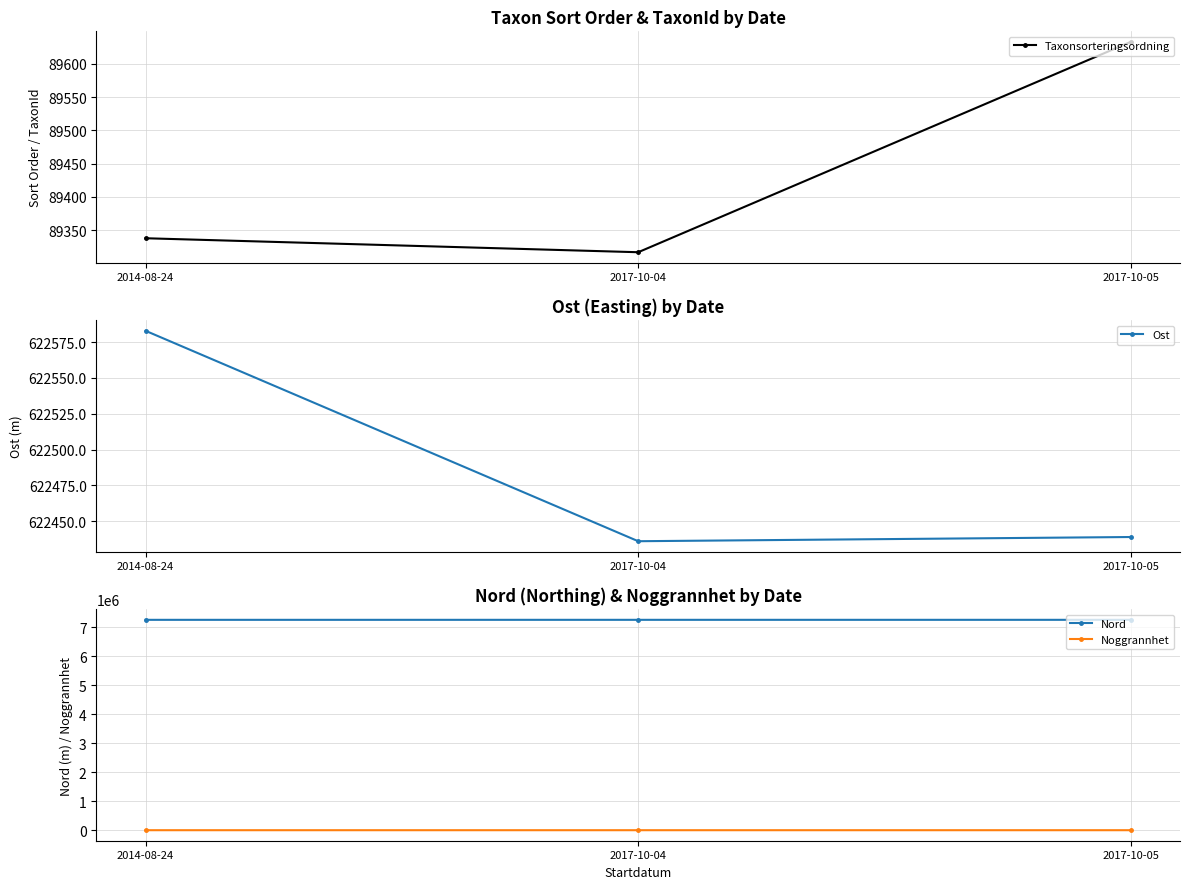

The Nord series shows 10842710.1 at 2014-08-24. True or false?

False